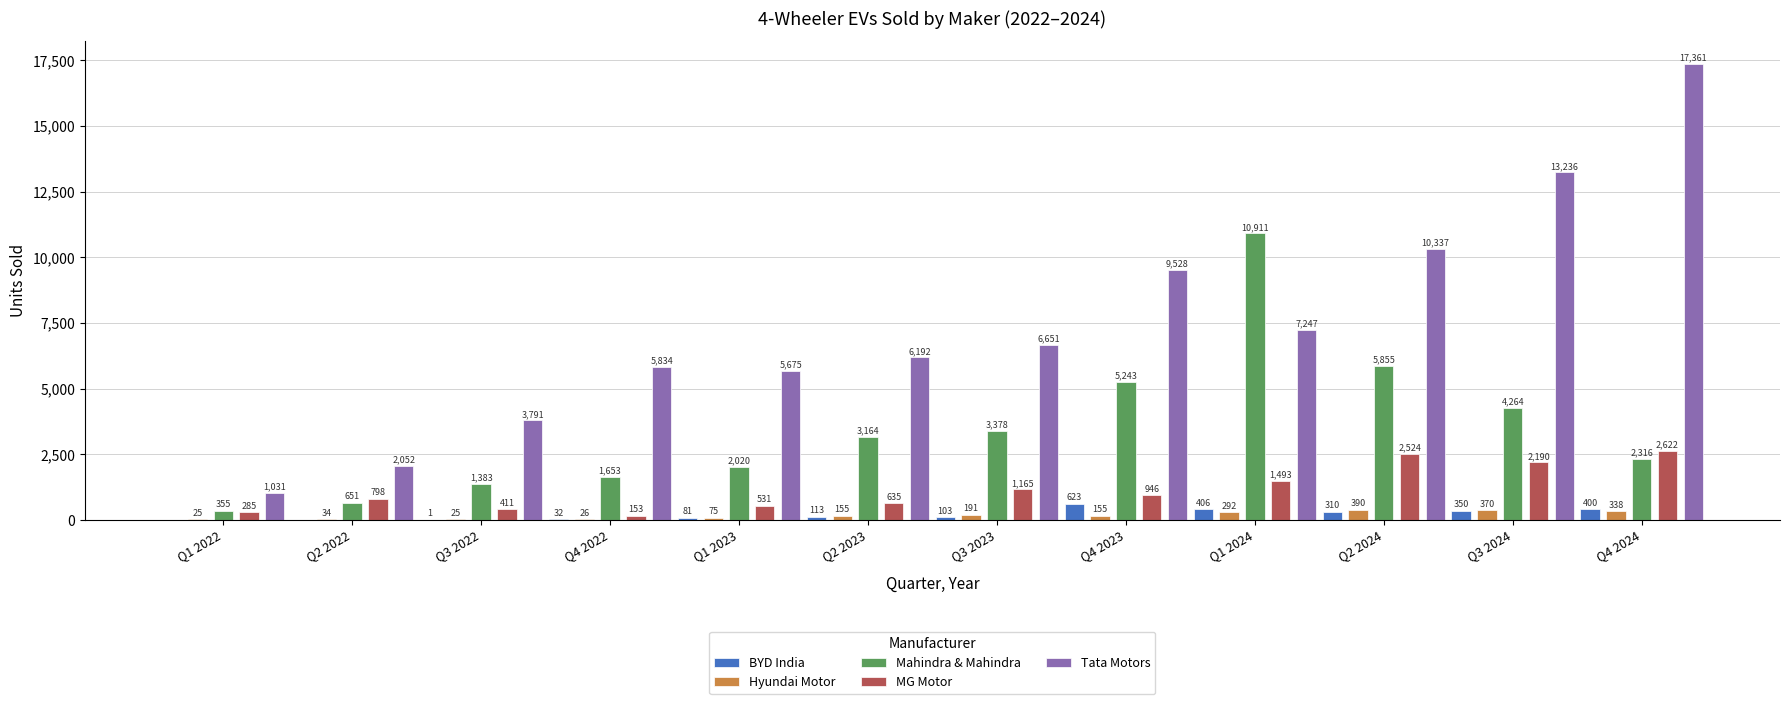

What is the spread (max minus min) of values at Q1 2024?

10619